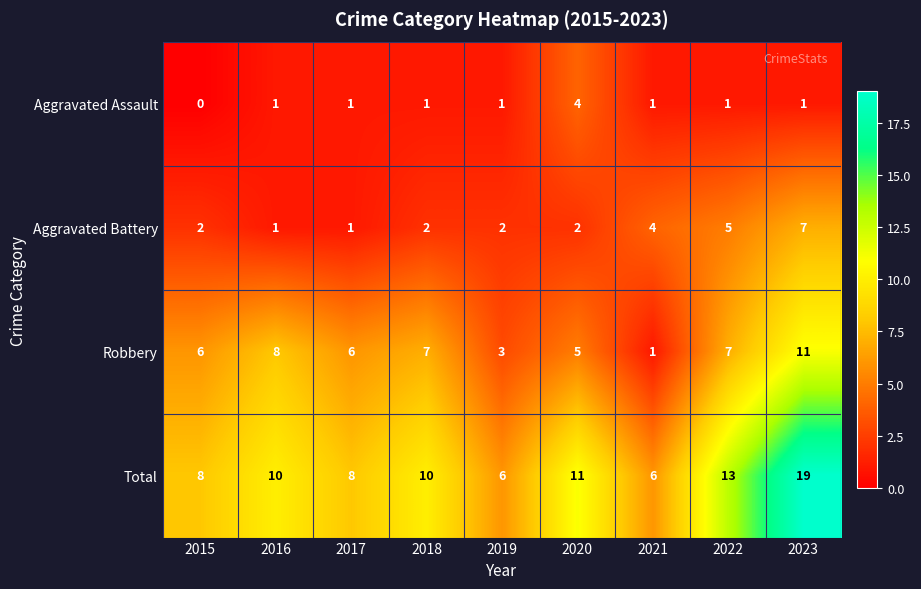

What is the sum of all Aggravated Assault values?

11